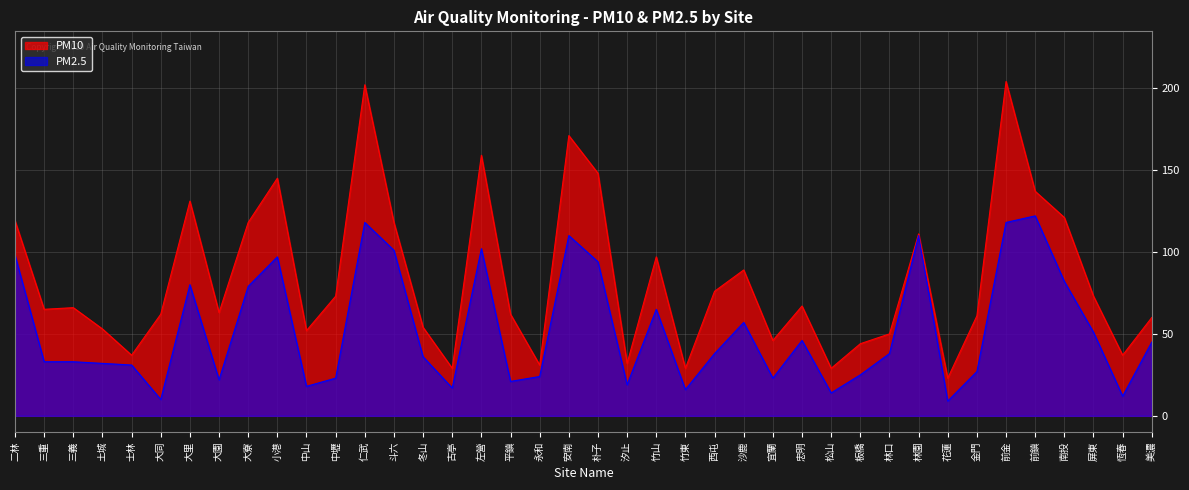

Which category has the lowest value in the PM10 series?

花蓮